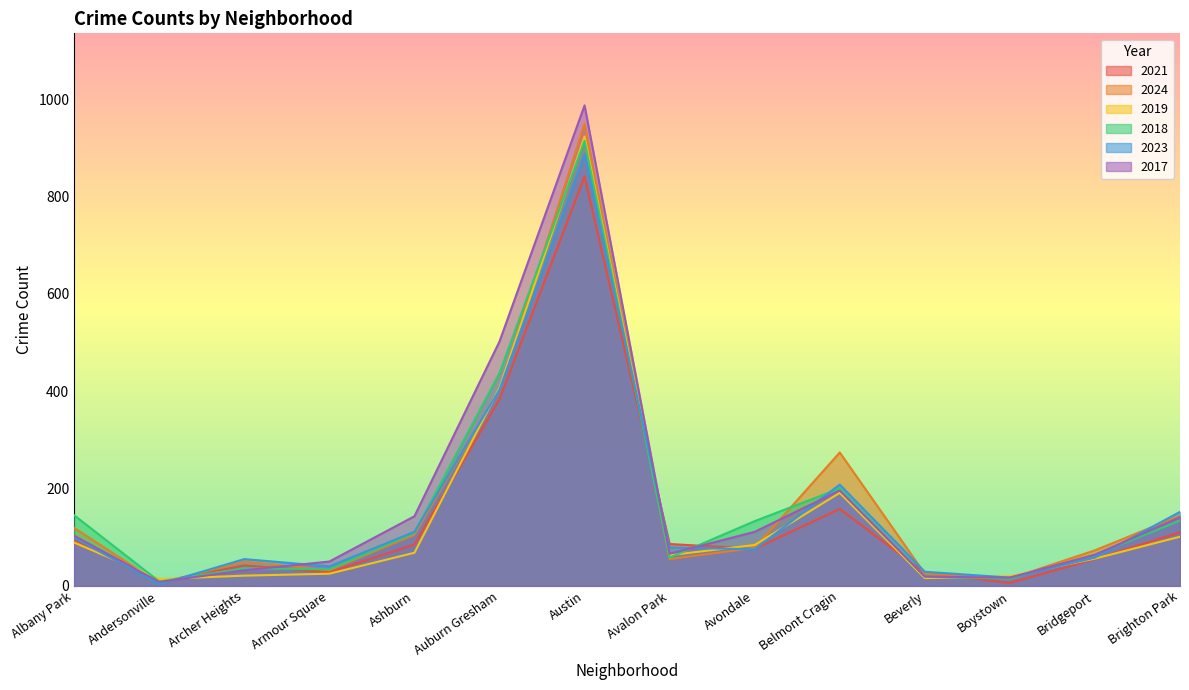

What is the greatest value displayed?

987